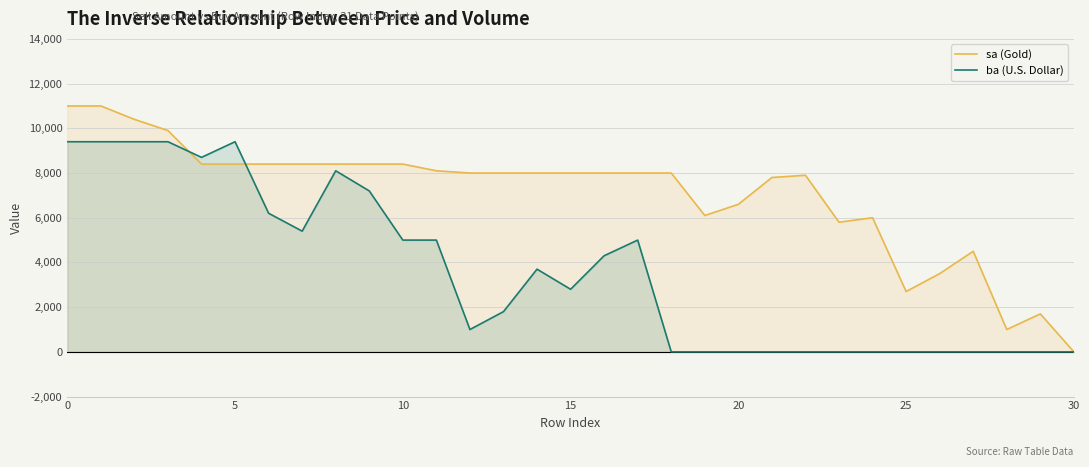

What is the difference between the maximum and minimum values in the sa (Gold) series?

11000